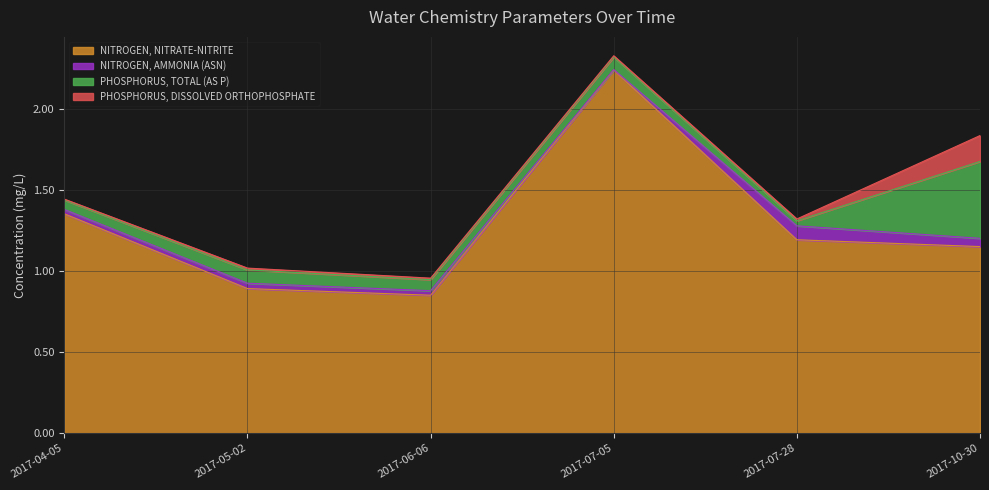

True or false: NITROGEN, NITRATE-NITRITE and NITROGEN, AMMONIA (ASN) intersect in this chart.

False